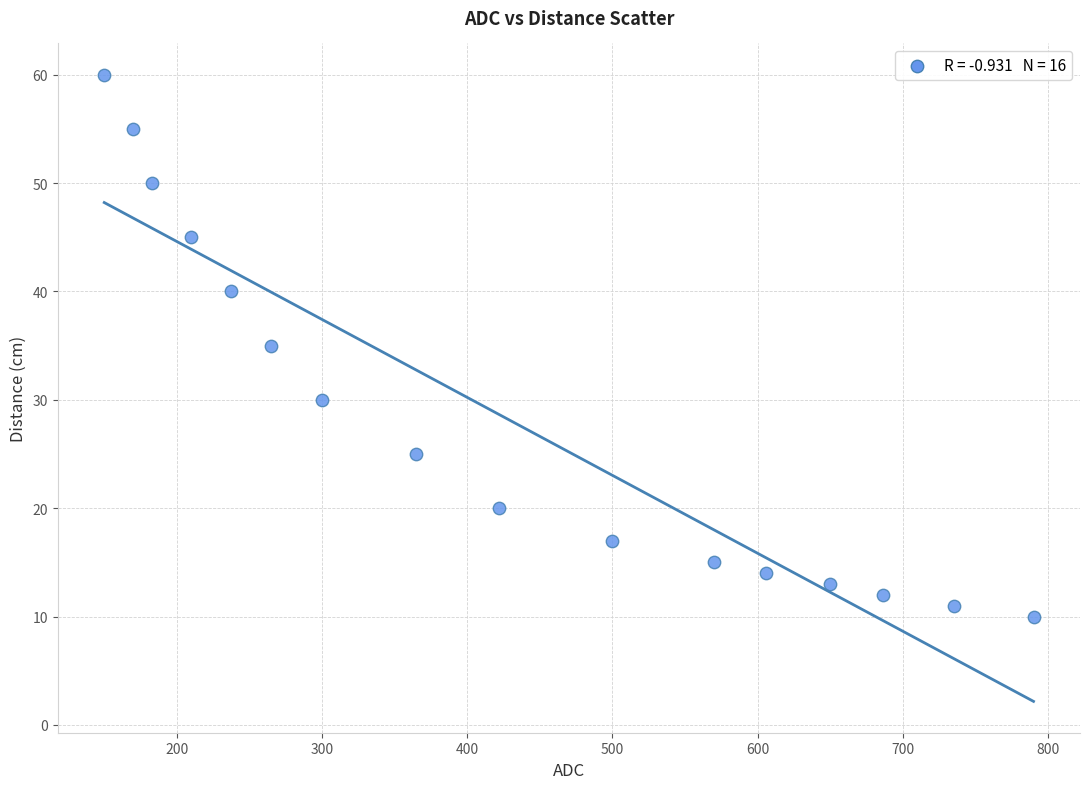

What is the range of X values (max minus min)?

640